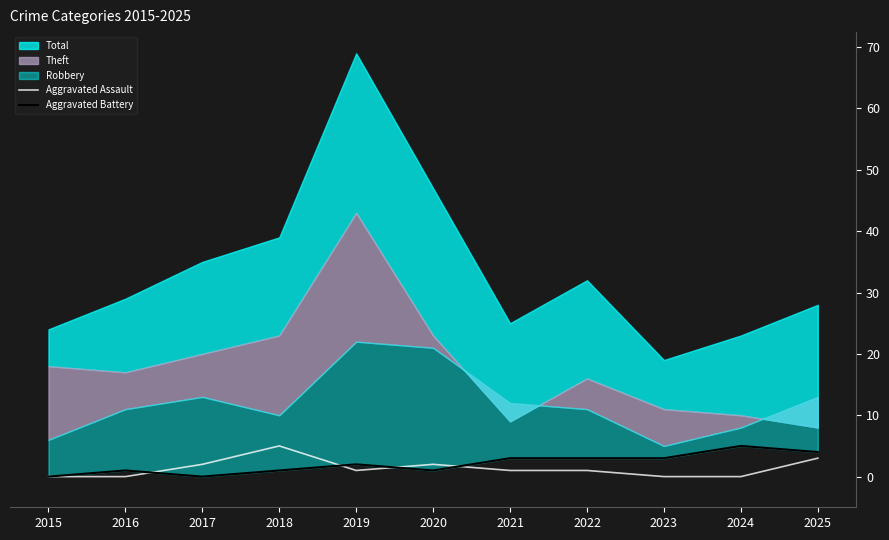

Rank the categories by Aggravated Battery value from lowest to highest.

2015, 2017, 2016, 2018, 2020, 2019, 2021, 2022, 2023, 2025, 2024